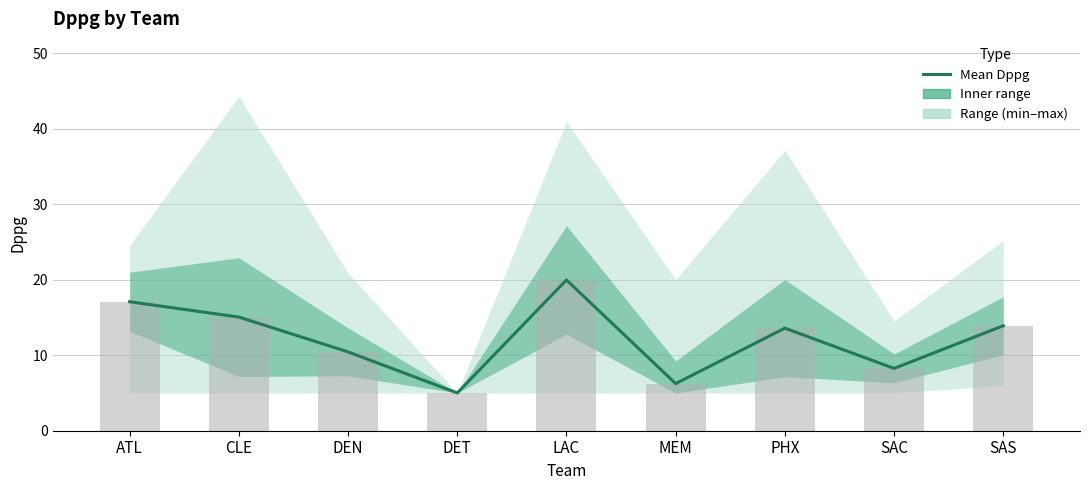

Are the bars horizontal?

No